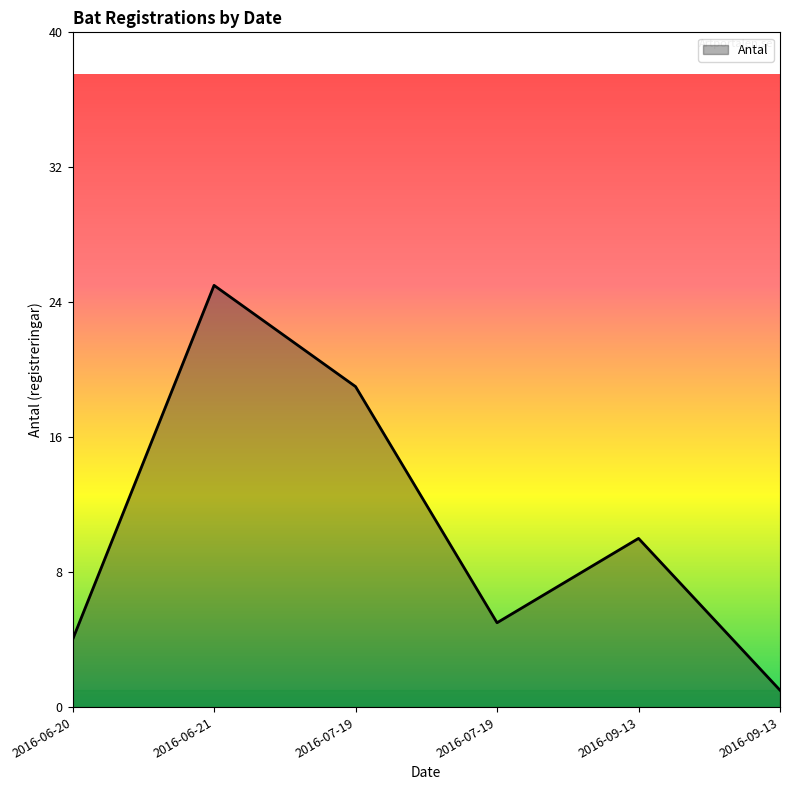

List the labels in order of value, smallest first.

2016-09-13, 2016-06-20, 2016-07-19, 2016-09-13, 2016-07-19, 2016-06-21